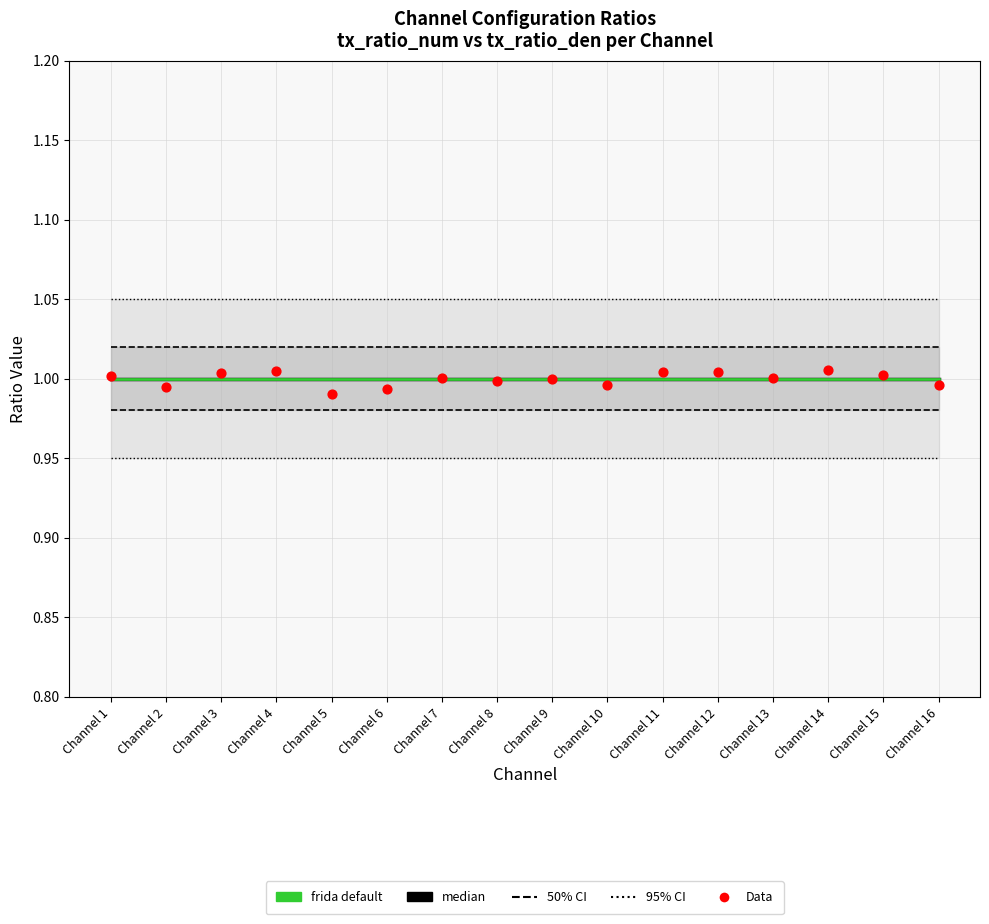

Which series contains the highest Y value?

Data